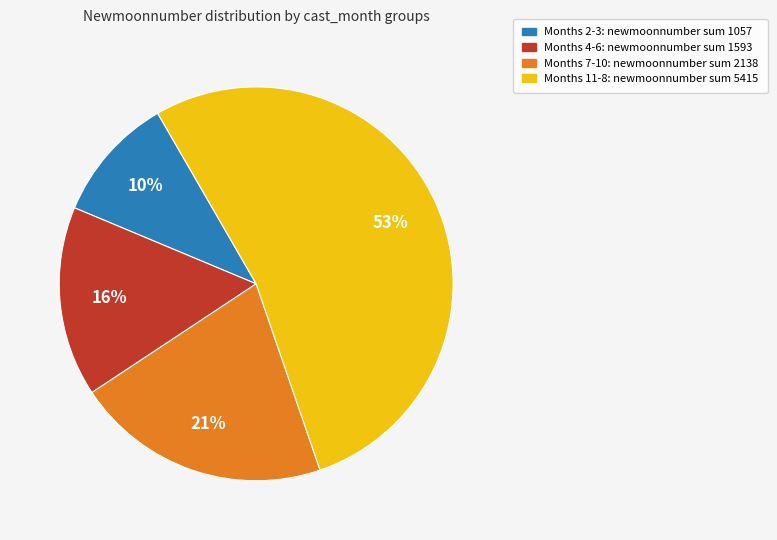

Is there any slice that represents more than half of the pie?

Yes